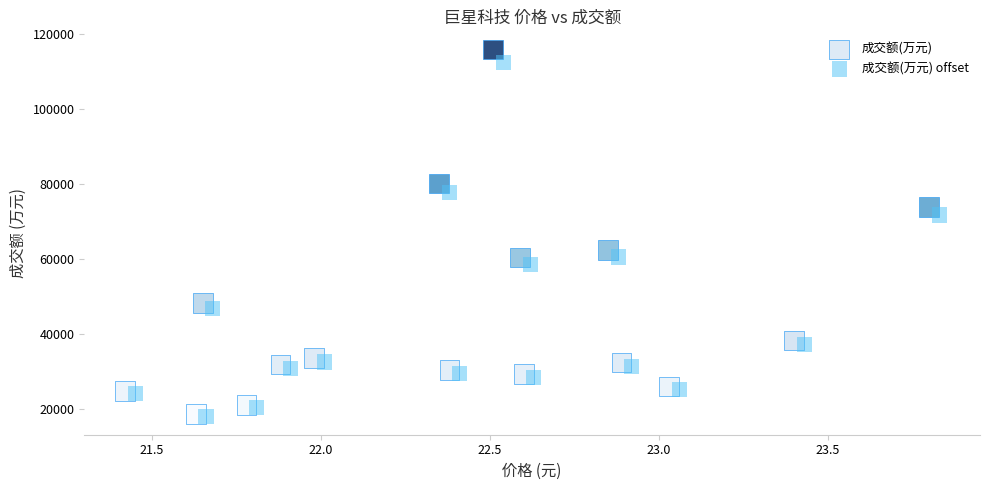

Which series reaches the maximum Y coordinate?

成交额(万元)